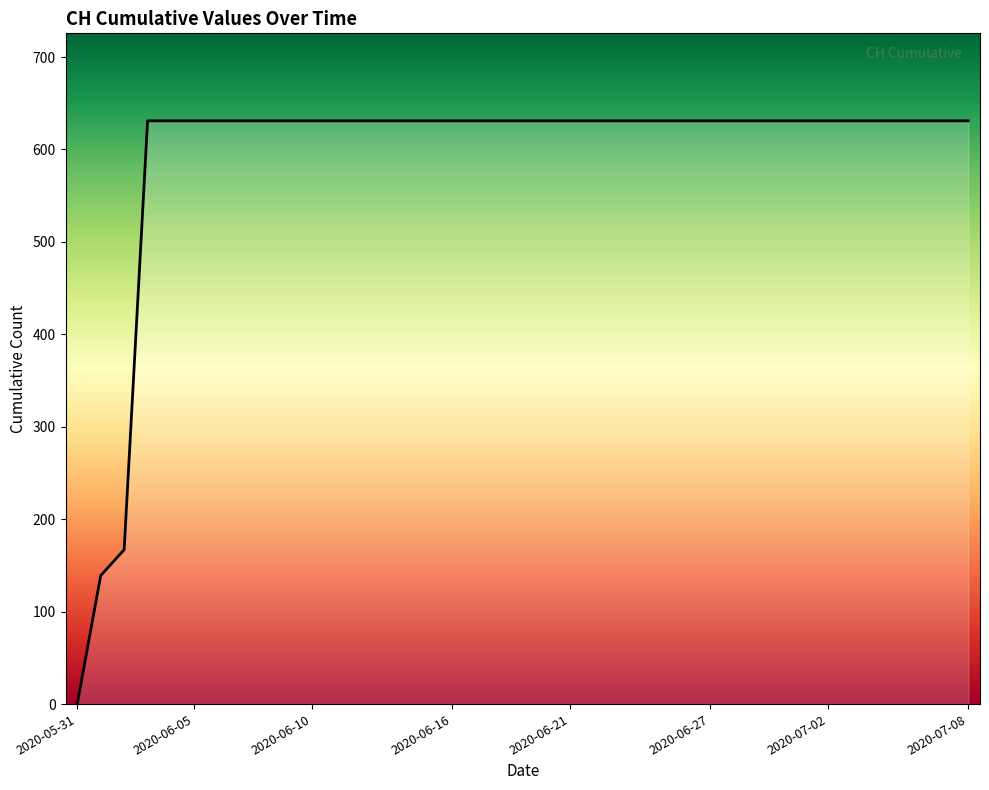

What is the difference between the maximum and minimum values?

631